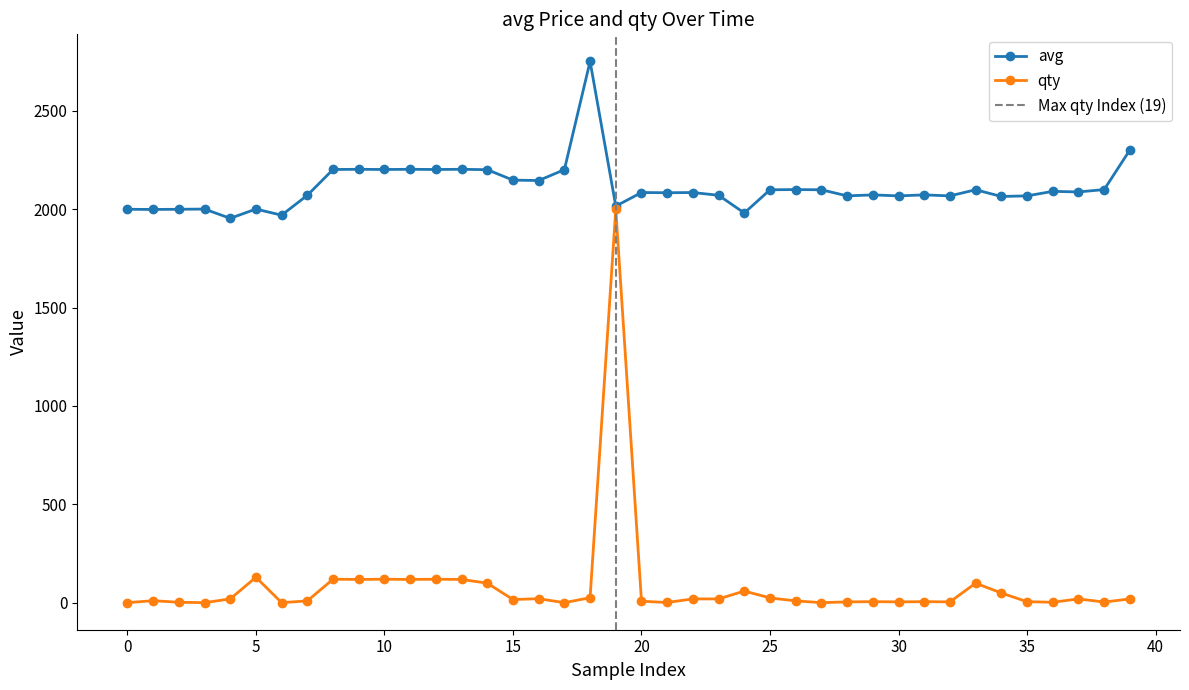

Is it true that qty equals 11 at 1575049200?

True